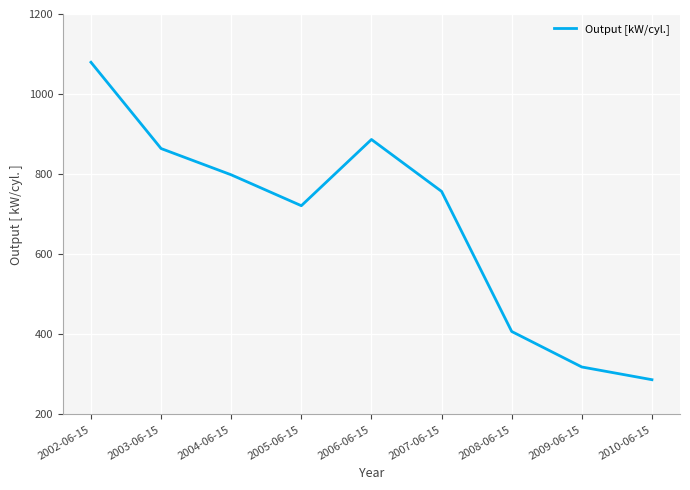

What is the difference between the maximum and minimum values?

792.6